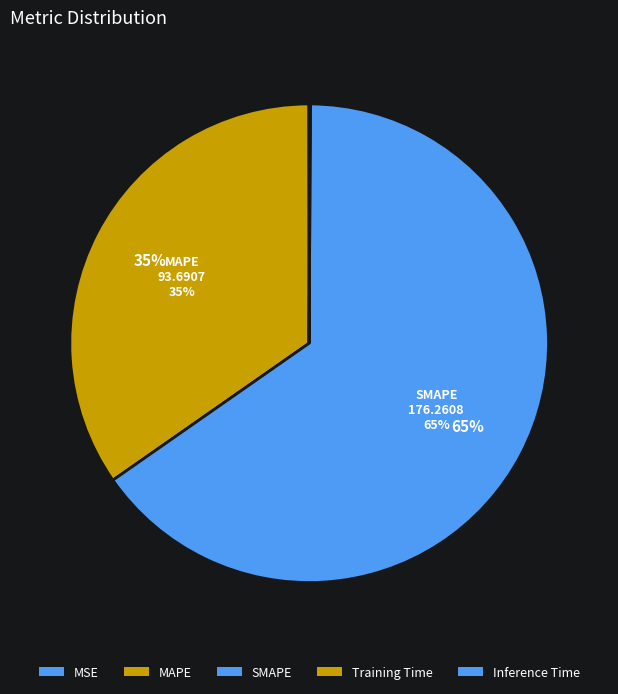

To the nearest percent, what is the average slice percentage?

20%